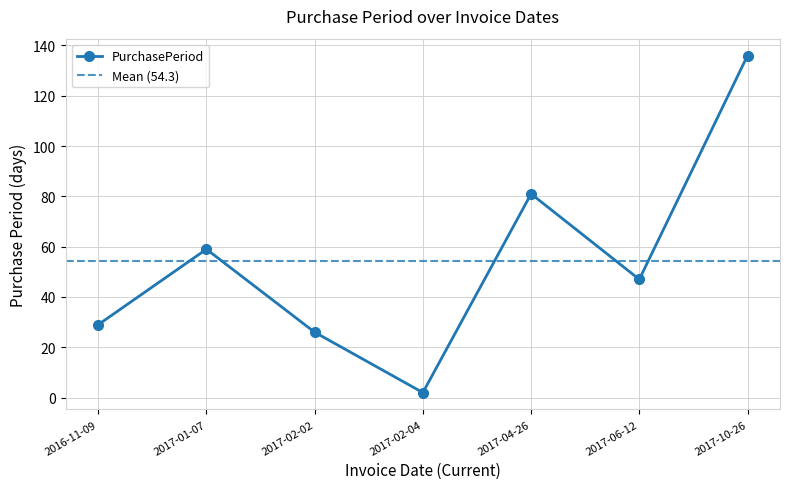

Between 2016-11-09 and 2017-06-12, which is larger?

2017-06-12